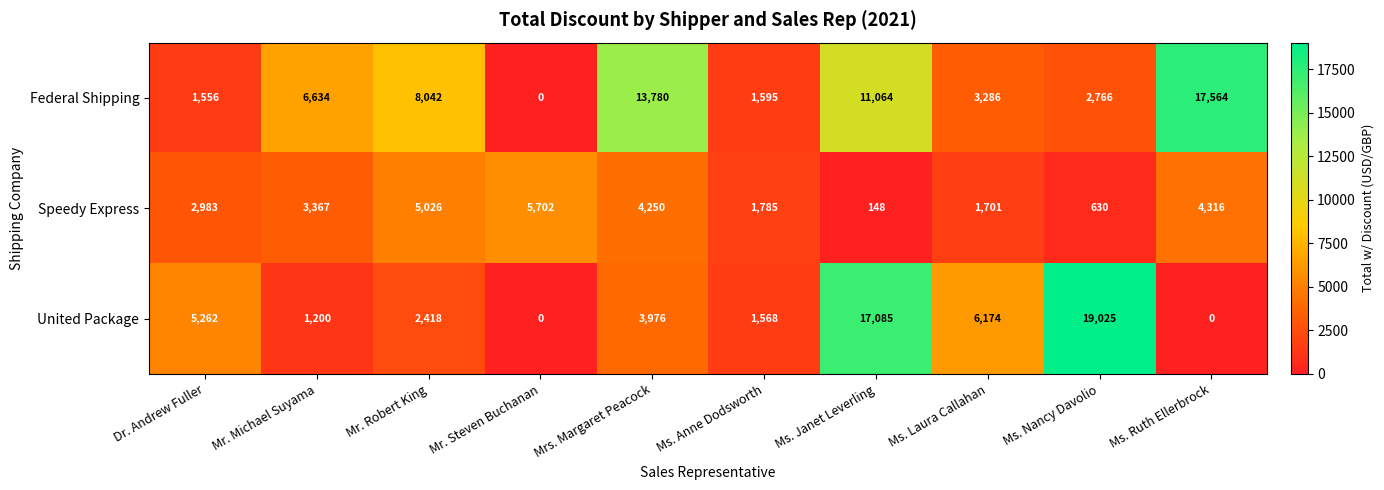

What is the average value of the Federal Shipping series?

6629